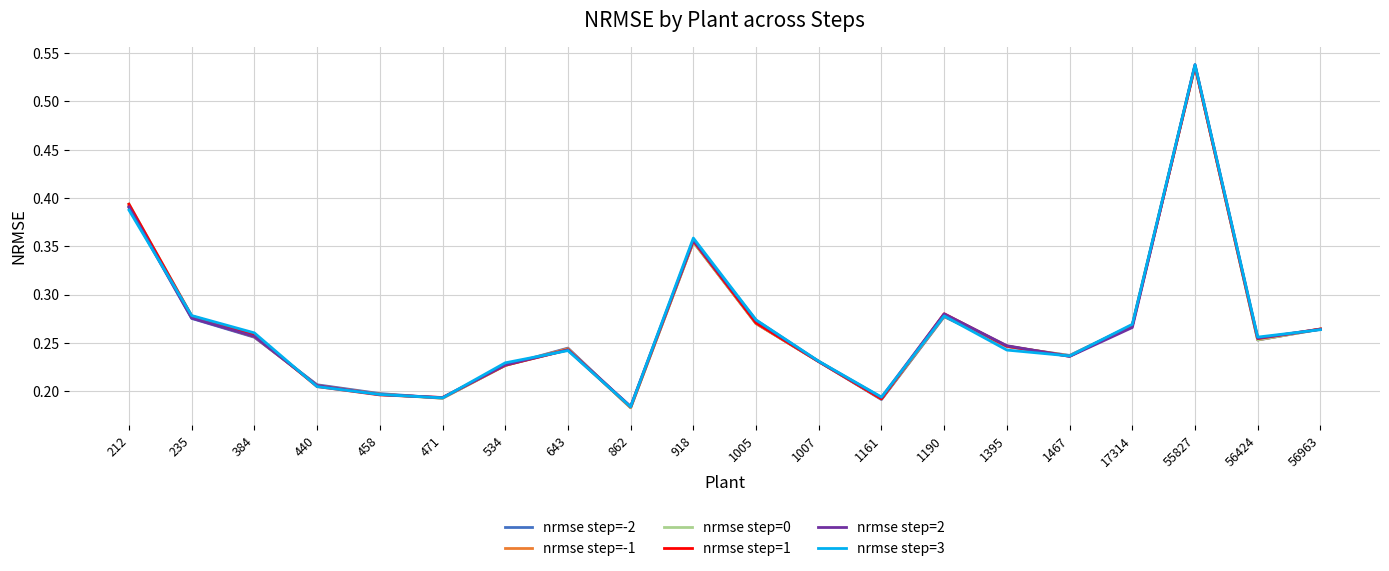

Where is nrmse step=2 nearest to the value 0?

862